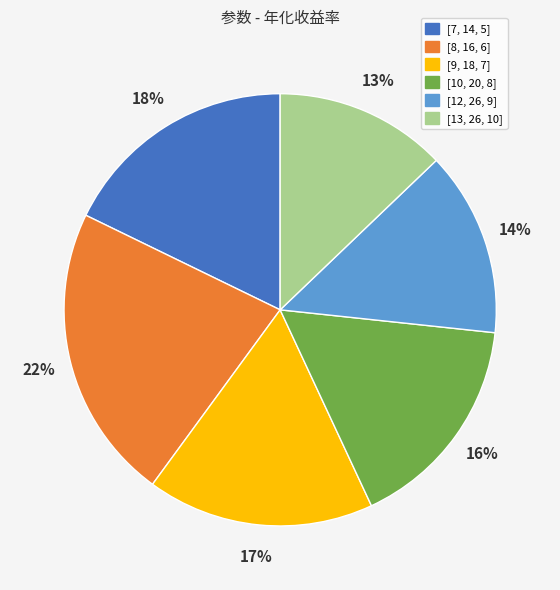

What is the largest slice in the pie chart?

[8, 16, 6]